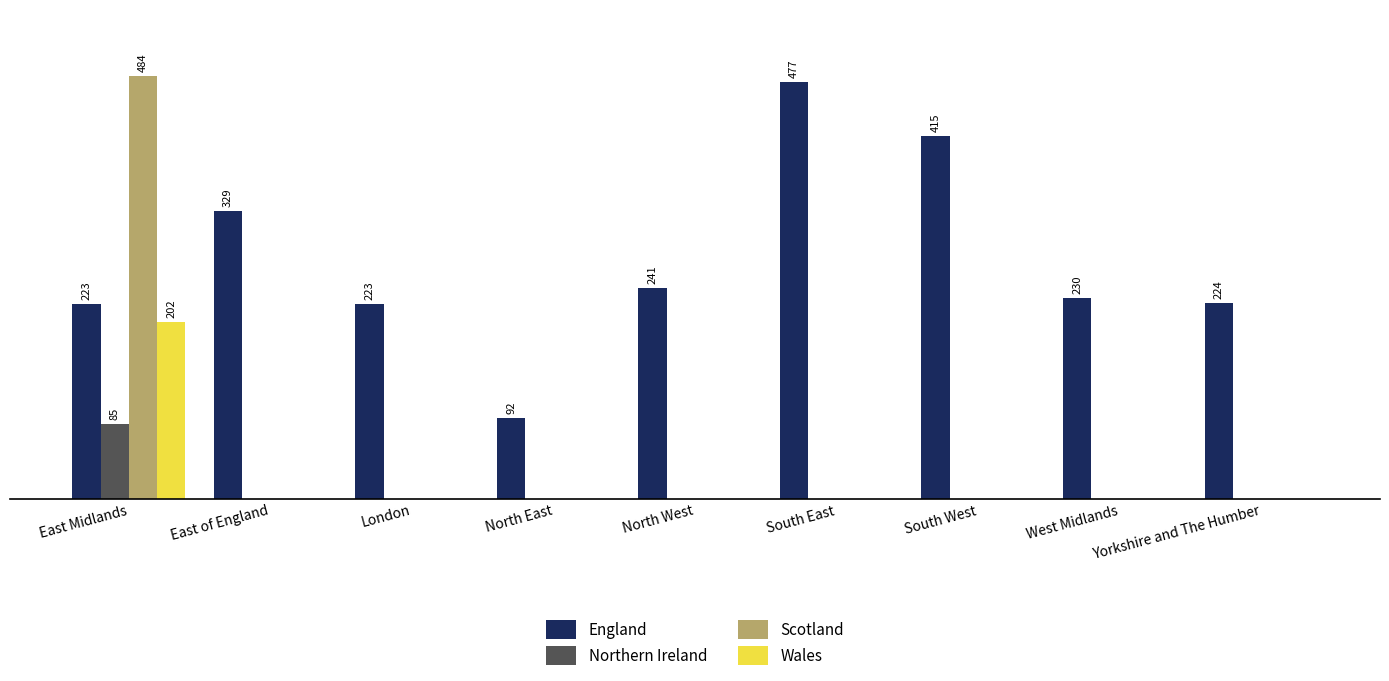

What is the label of the 2nd bar from the right?

West Midlands